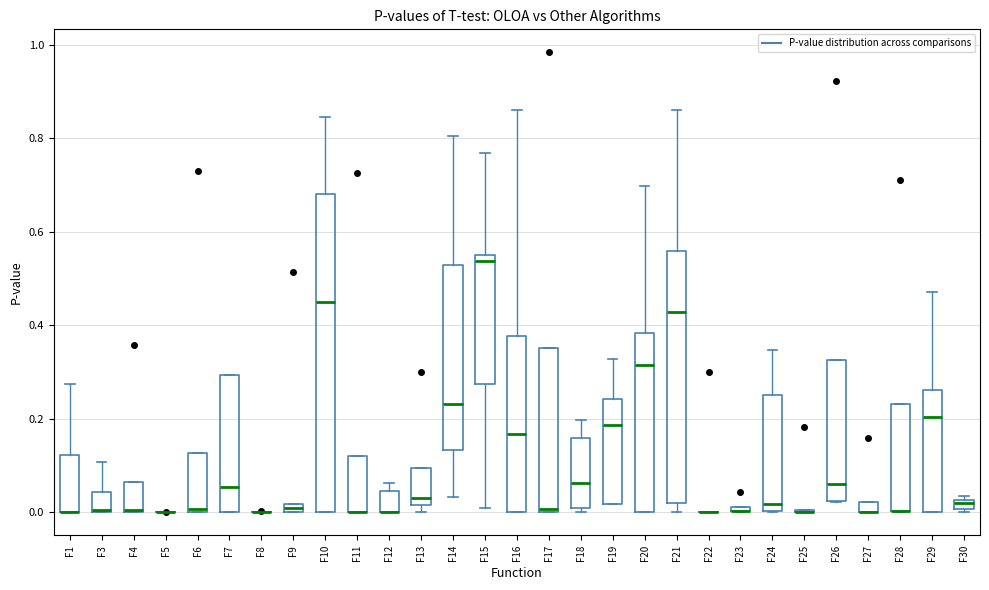

Comparing the boxes themselves (not the whiskers), which one is the tallest?

F10